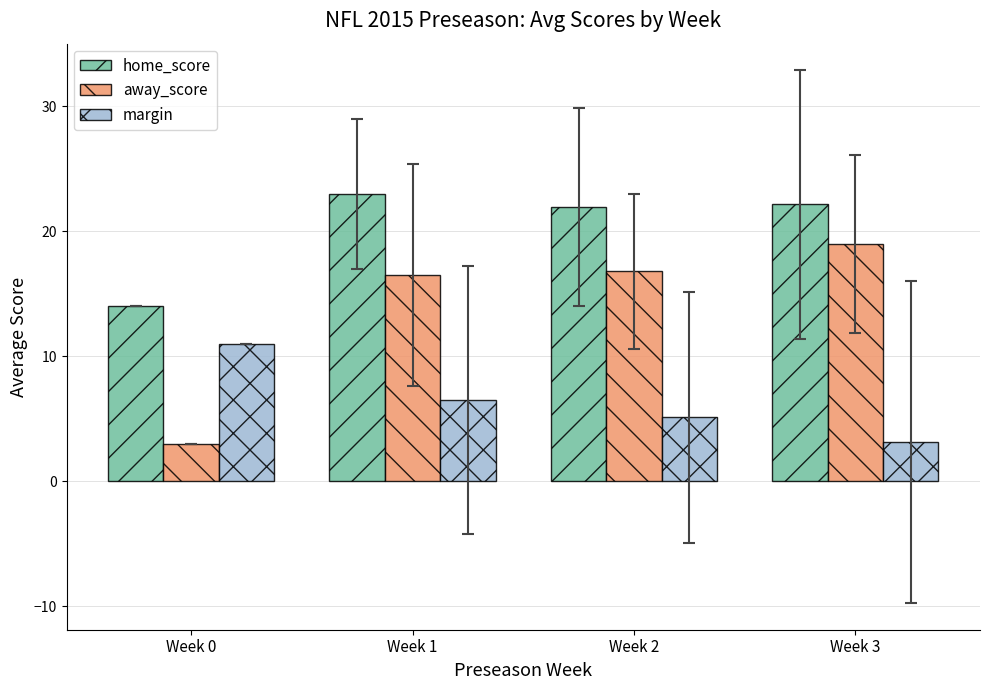

Does the chart contain any negative values?

No